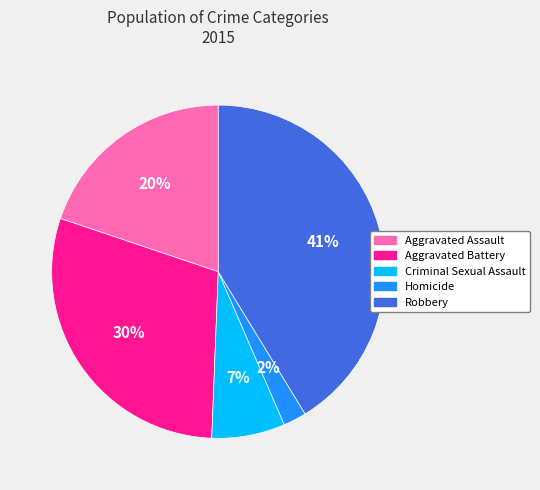

To the nearest percent, what is the average slice percentage?

20%